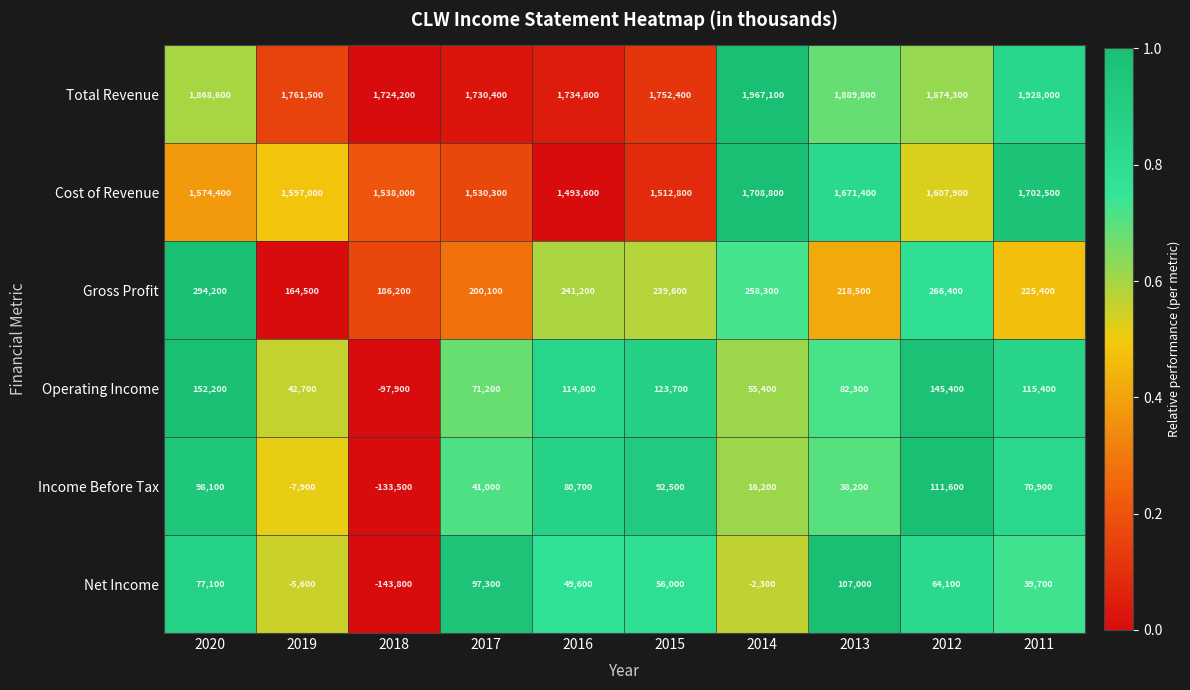

Is it true that Total Revenue equals 2381735 at 2018?

False